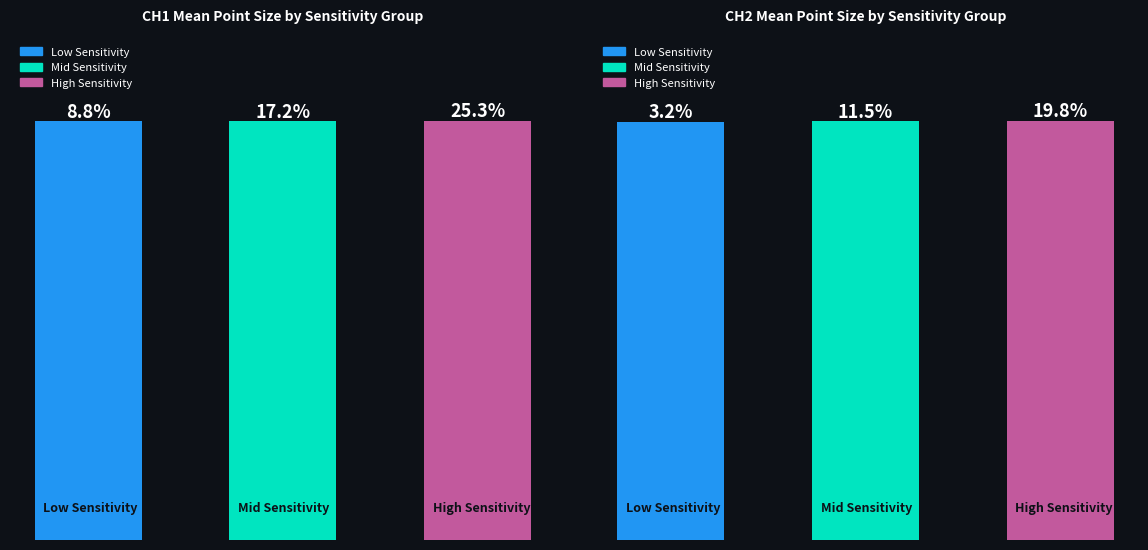

Rank the categories by value from highest to lowest.

2, 1, 0